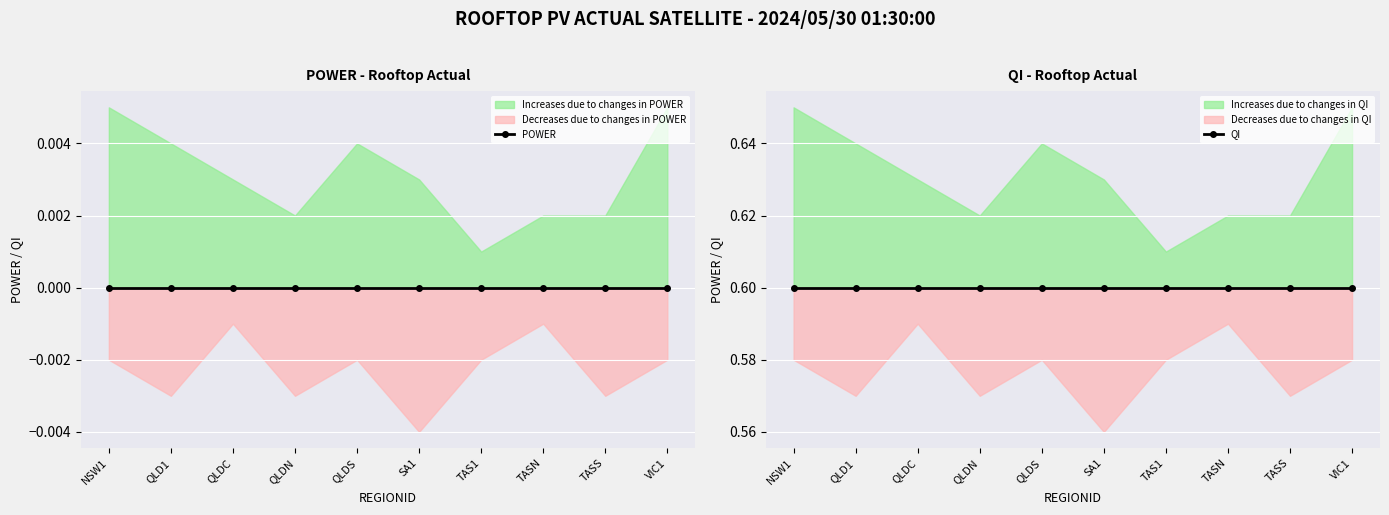

Where is POWER nearest to the value 0?

NSW1